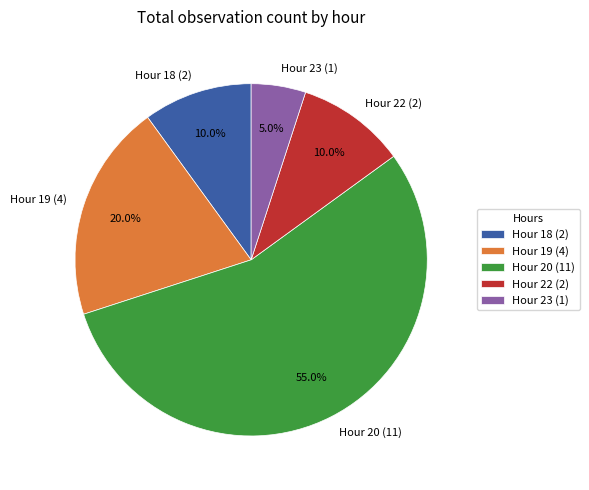

To the nearest percent, what is the average slice percentage?

20%